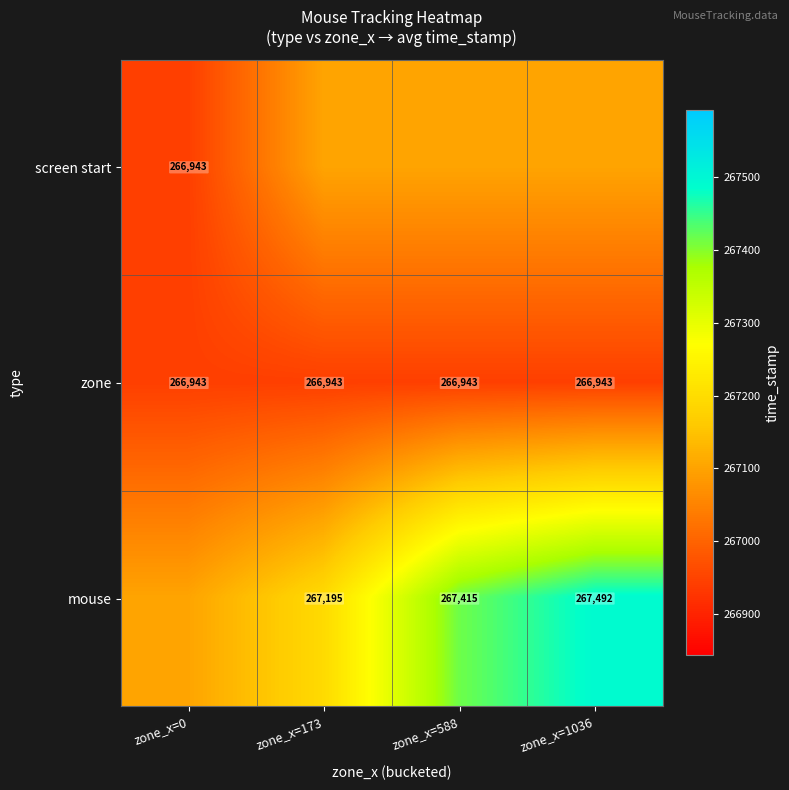

What is the difference between the highest and lowest values at zone_x=0?

159.1